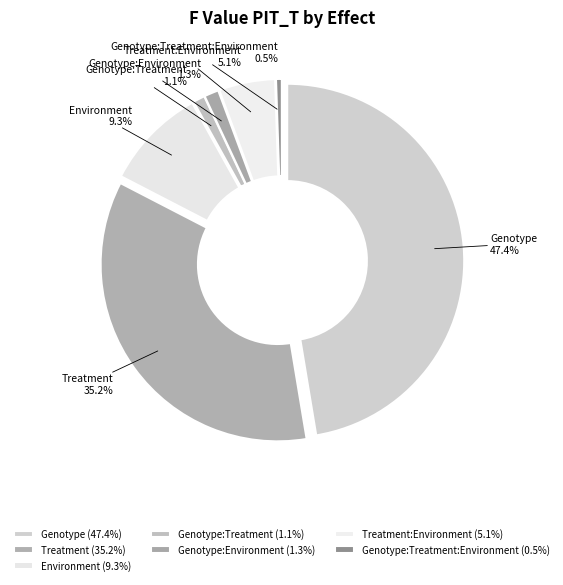

Combined, what portion of the pie is Genotype and Environment?

56.7%